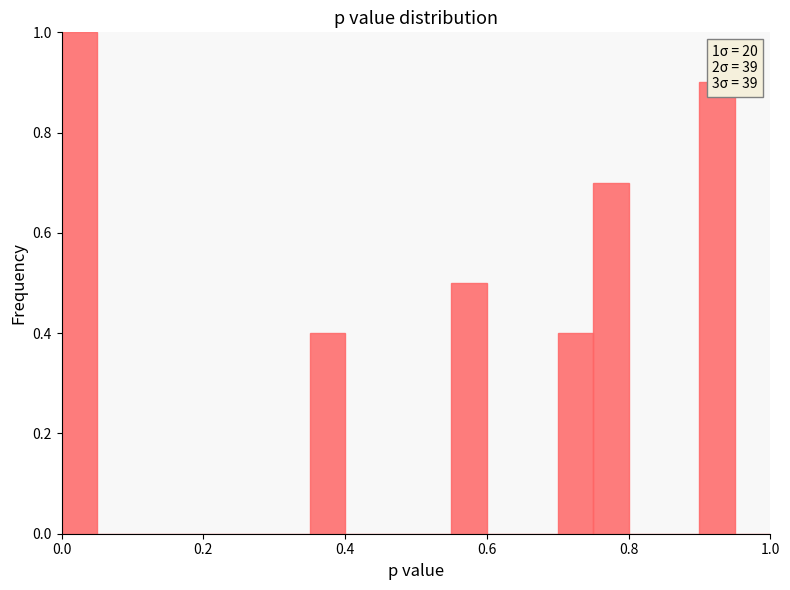

Around what value on the x-axis is the tallest bar? Give the approximate position of its centre, as read against the axis.

0.02